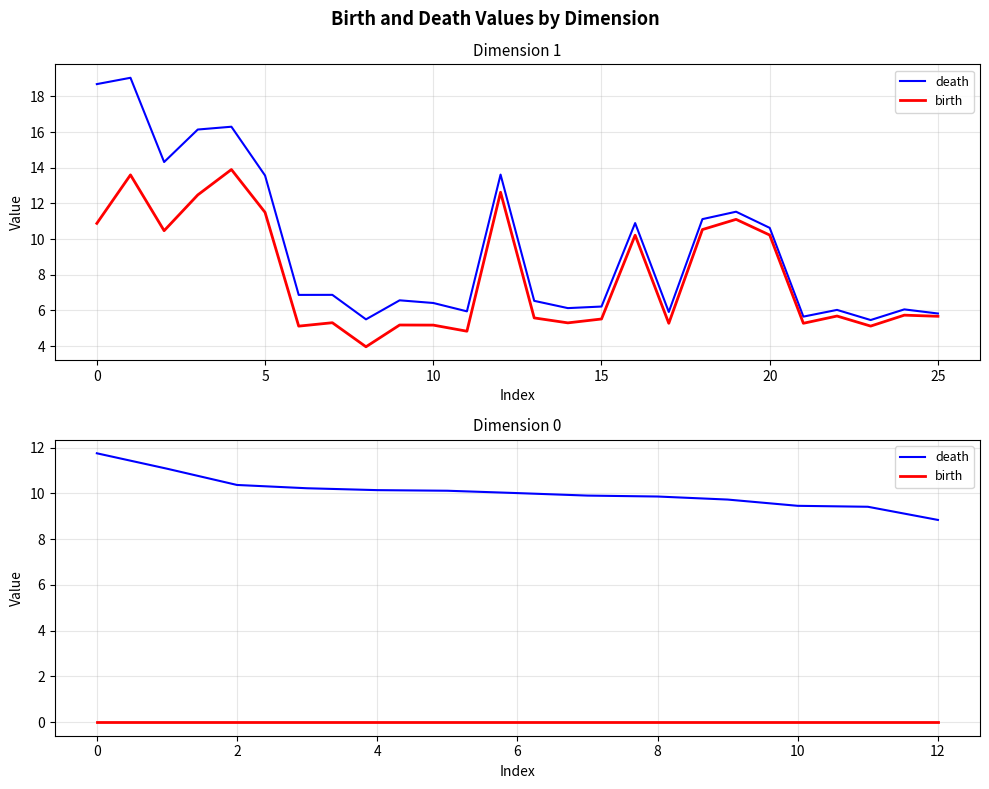

True or false: birth and death cross at least once.

False